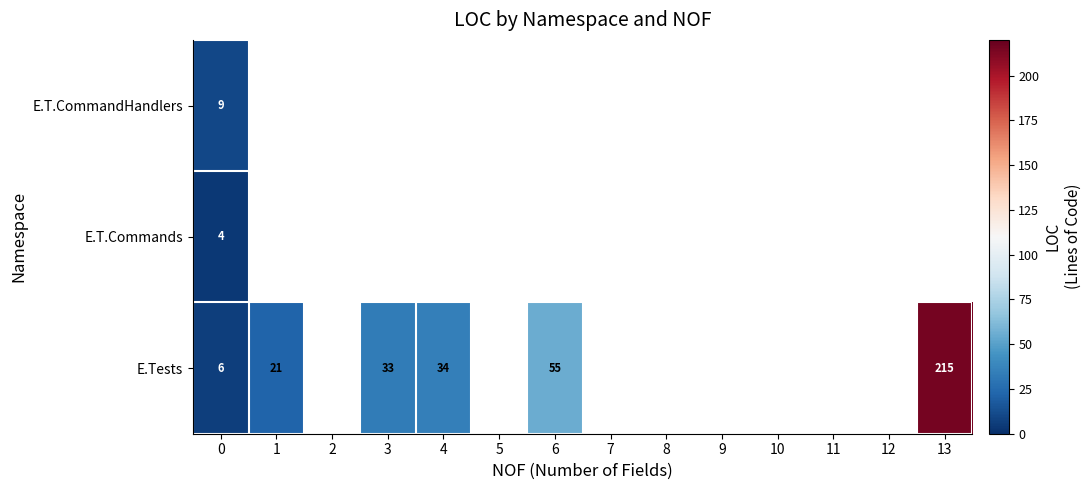

Which series has the largest range (max minus min)?

E.Tests